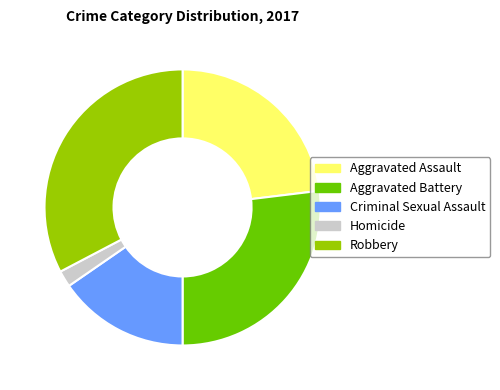

Do Aggravated Assault and Homicide together represent more than half of the pie?

No